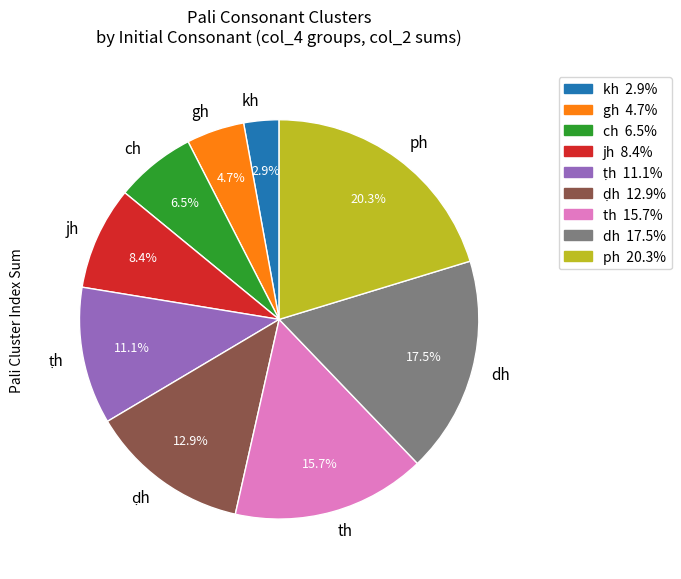

What is the smallest slice in the pie chart?

kh